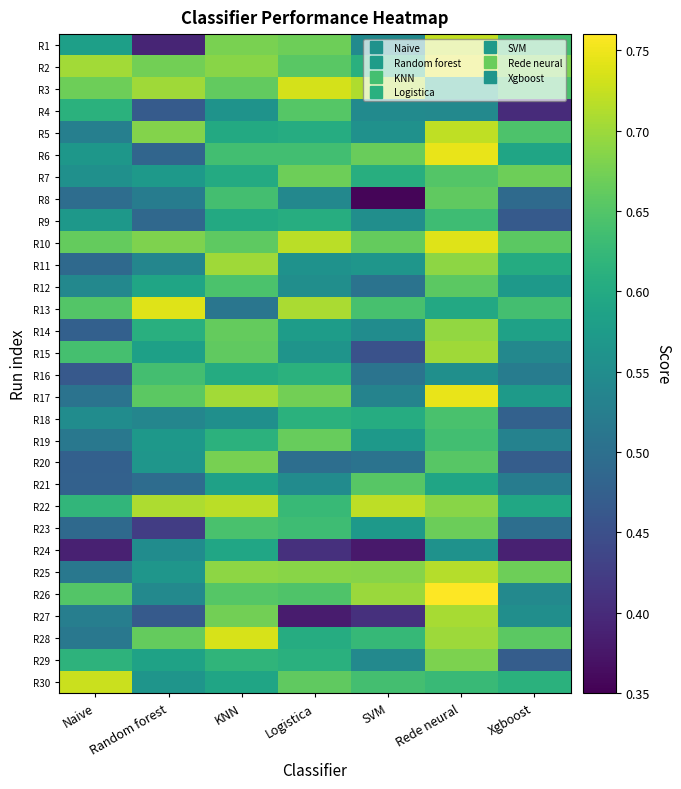

Reading left to right, list all the values displayed in this chart.

R1: Naive=0.6	Random forest=0.4	KNN=0.7	Logistica=0.7	SVM=0.5	Rede neural=0.7	Xgboost=0.6
R2: Naive=0.7	Random forest=0.7	KNN=0.7	Logistica=0.7	SVM=0.6	Rede neural=0.7	Xgboost=0.7
R3: Naive=0.7	Random forest=0.7	KNN=0.7	Logistica=0.7	SVM=0.7	Rede neural=0.6	Xgboost=0.6
R4: Naive=0.6	Random forest=0.5	KNN=0.6	Logistica=0.7	SVM=0.5	Rede neural=0.5	Xgboost=0.4
R5: Naive=0.5	Random forest=0.7	KNN=0.6	Logistica=0.6	SVM=0.6	Rede neural=0.7	Xgboost=0.6
R6: Naive=0.6	Random forest=0.5	KNN=0.6	Logistica=0.6	SVM=0.7	Rede neural=0.7	Xgboost=0.6
R7: Naive=0.6	Random forest=0.6	KNN=0.6	Logistica=0.7	SVM=0.6	Rede neural=0.7	Xgboost=0.7
R8: Naive=0.5	Random forest=0.5	KNN=0.6	Logistica=0.5	SVM=0.4	Rede neural=0.7	Xgboost=0.5
R9: Naive=0.6	Random forest=0.5	KNN=0.6	Logistica=0.6	SVM=0.6	Rede neural=0.6	Xgboost=0.5
R10: Naive=0.7	Random forest=0.7	KNN=0.7	Logistica=0.7	SVM=0.7	Rede neural=0.7	Xgboost=0.7
R11: Naive=0.5	Random forest=0.5	KNN=0.7	Logistica=0.6	SVM=0.6	Rede neural=0.7	Xgboost=0.6
R12: Naive=0.5	Random forest=0.6	KNN=0.6	Logistica=0.6	SVM=0.5	Rede neural=0.7	Xgboost=0.6
R13: Naive=0.6	Random forest=0.7	KNN=0.5	Logistica=0.7	SVM=0.6	Rede neural=0.6	Xgboost=0.6
R14: Naive=0.5	Random forest=0.6	KNN=0.7	Logistica=0.6	SVM=0.5	Rede neural=0.7	Xgboost=0.6
R15: Naive=0.6	Random forest=0.6	KNN=0.7	Logistica=0.6	SVM=0.5	Rede neural=0.7	Xgboost=0.5
R16: Naive=0.5	Random forest=0.6	KNN=0.6	Logistica=0.6	SVM=0.5	Rede neural=0.6	Xgboost=0.5
R17: Naive=0.5	Random forest=0.7	KNN=0.7	Logistica=0.7	SVM=0.5	Rede neural=0.7	Xgboost=0.6
R18: Naive=0.5	Random forest=0.5	KNN=0.6	Logistica=0.6	SVM=0.6	Rede neural=0.6	Xgboost=0.5
R19: Naive=0.5	Random forest=0.6	KNN=0.6	Logistica=0.7	SVM=0.6	Rede neural=0.6	Xgboost=0.5
R20: Naive=0.5	Random forest=0.6	KNN=0.7	Logistica=0.5	SVM=0.5	Rede neural=0.7	Xgboost=0.5
R21: Naive=0.5	Random forest=0.5	KNN=0.6	Logistica=0.5	SVM=0.7	Rede neural=0.6	Xgboost=0.5
R22: Naive=0.6	Random forest=0.7	KNN=0.7	Logistica=0.6	SVM=0.7	Rede neural=0.7	Xgboost=0.6
R23: Naive=0.5	Random forest=0.4	KNN=0.6	Logistica=0.6	SVM=0.6	Rede neural=0.7	Xgboost=0.5
R24: Naive=0.4	Random forest=0.5	KNN=0.6	Logistica=0.4	SVM=0.4	Rede neural=0.6	Xgboost=0.4
R25: Naive=0.5	Random forest=0.6	KNN=0.7	Logistica=0.7	SVM=0.7	Rede neural=0.7	Xgboost=0.7
R26: Naive=0.6	Random forest=0.5	KNN=0.7	Logistica=0.6	SVM=0.7	Rede neural=0.8	Xgboost=0.5
R27: Naive=0.5	Random forest=0.5	KNN=0.7	Logistica=0.4	SVM=0.4	Rede neural=0.7	Xgboost=0.6
R28: Naive=0.5	Random forest=0.7	KNN=0.7	Logistica=0.6	SVM=0.6	Rede neural=0.7	Xgboost=0.7
R29: Naive=0.6	Random forest=0.6	KNN=0.6	Logistica=0.6	SVM=0.5	Rede neural=0.7	Xgboost=0.5
R30: Naive=0.7	Random forest=0.6	KNN=0.6	Logistica=0.7	SVM=0.6	Rede neural=0.6	Xgboost=0.6